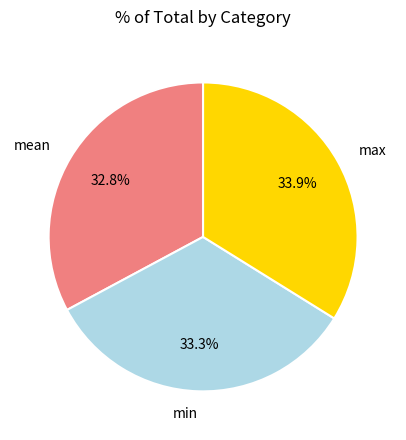

How many slices are in this pie chart?

3